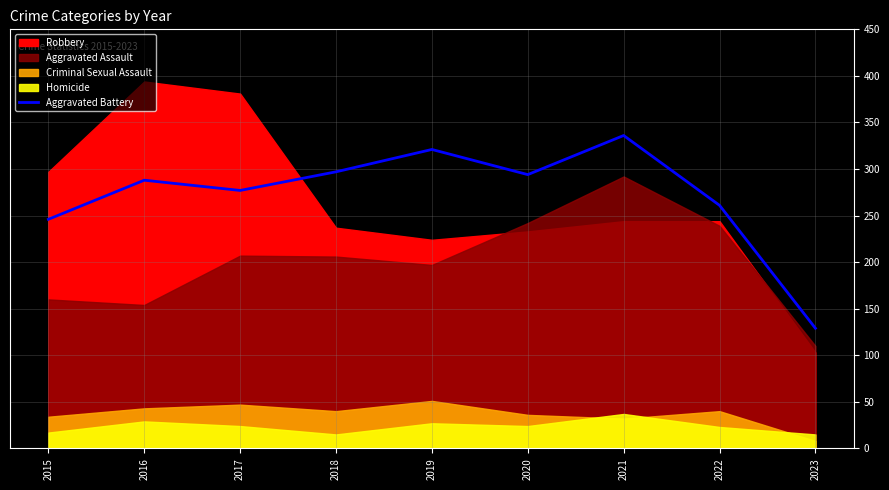

At which label is Aggravated Battery closest to 232?

2015